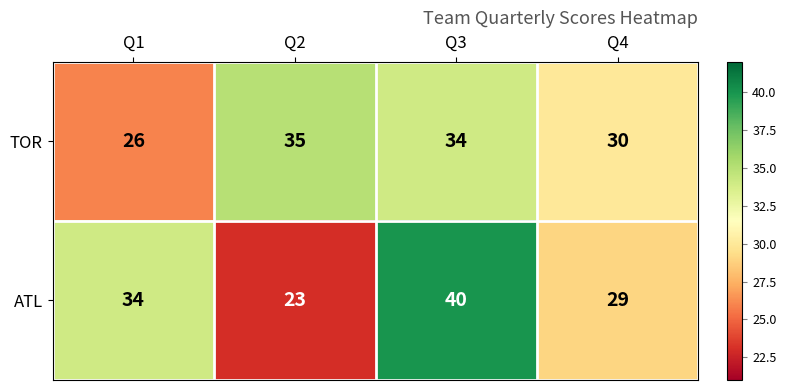

Which series changed the most between Q1 and Q4?

ATL